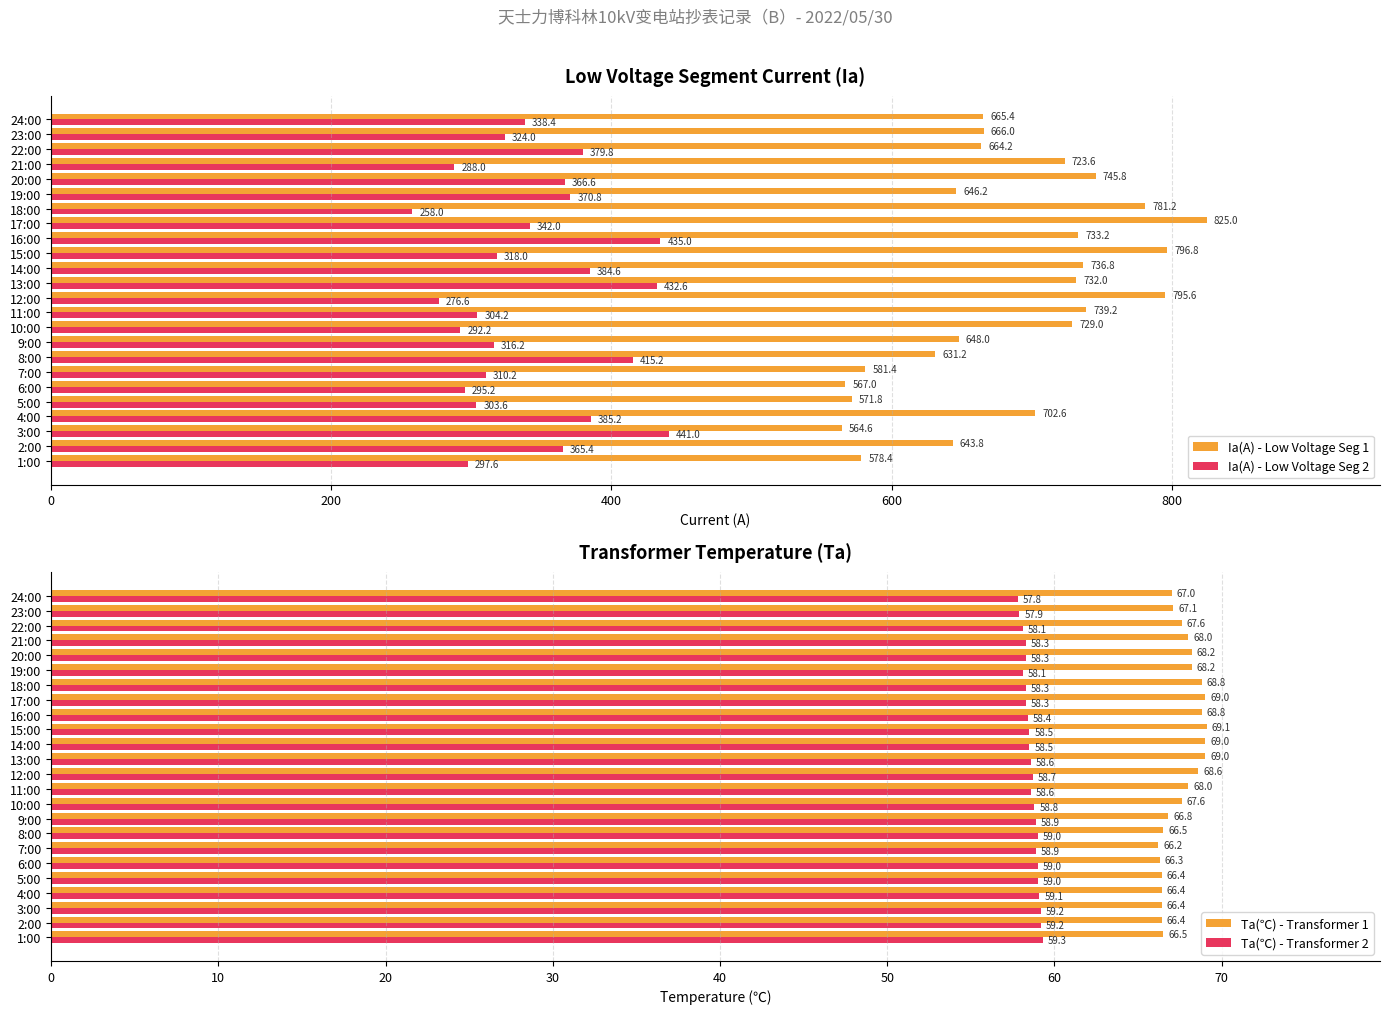

What is the difference between the maximum and second lowest values in the Ta(℃) - Transformer 1 series?

2.8